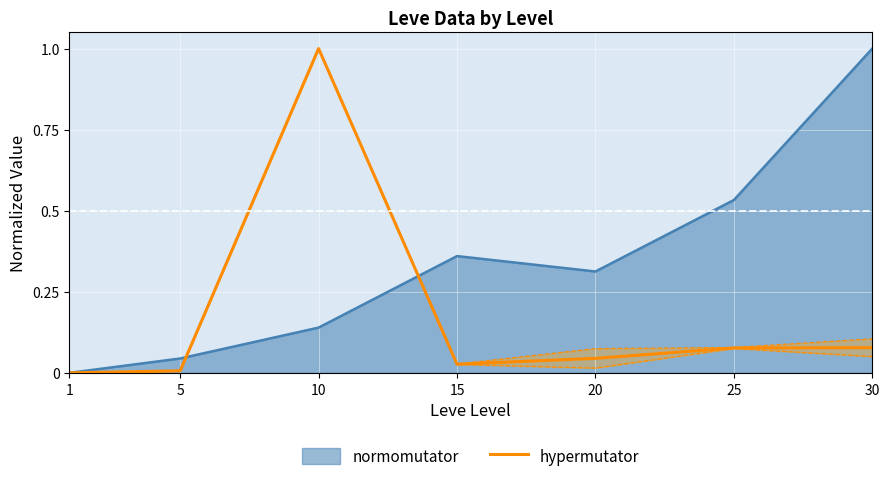

How many values are above zero?

6